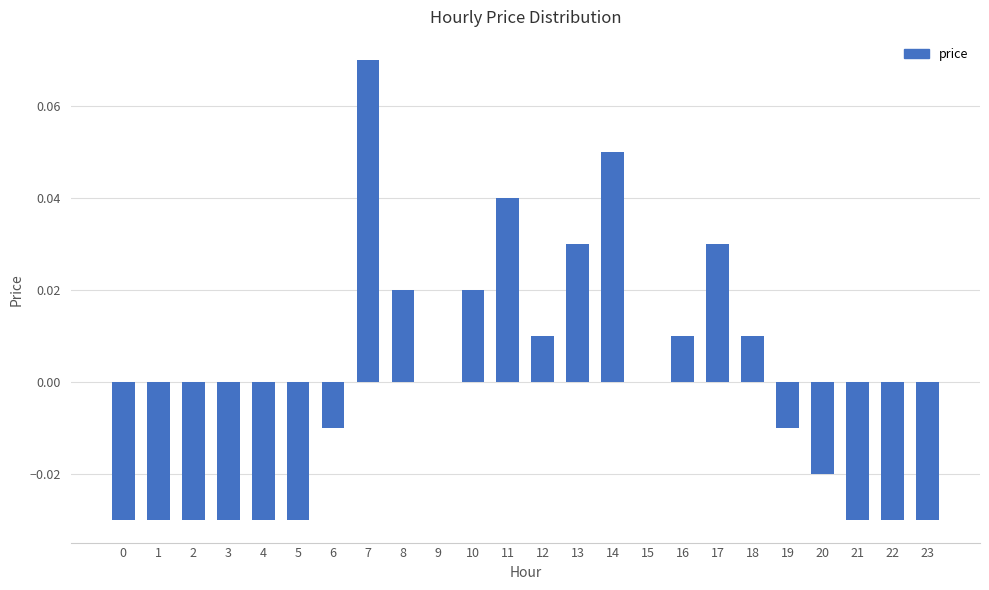

Is it true that the value at 16 is 0.0?

True